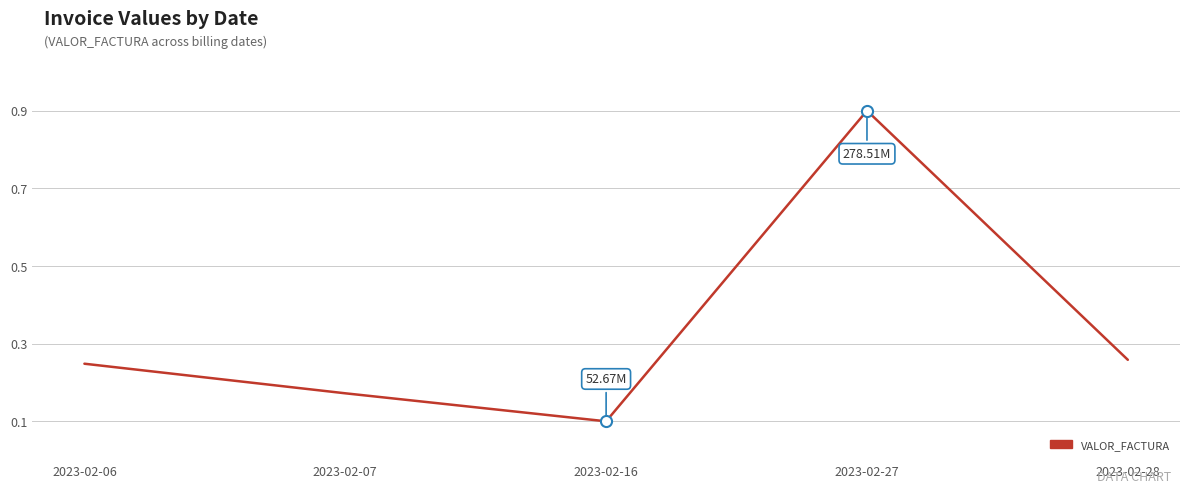

Which category has the highest value across all series?

2023-02-27